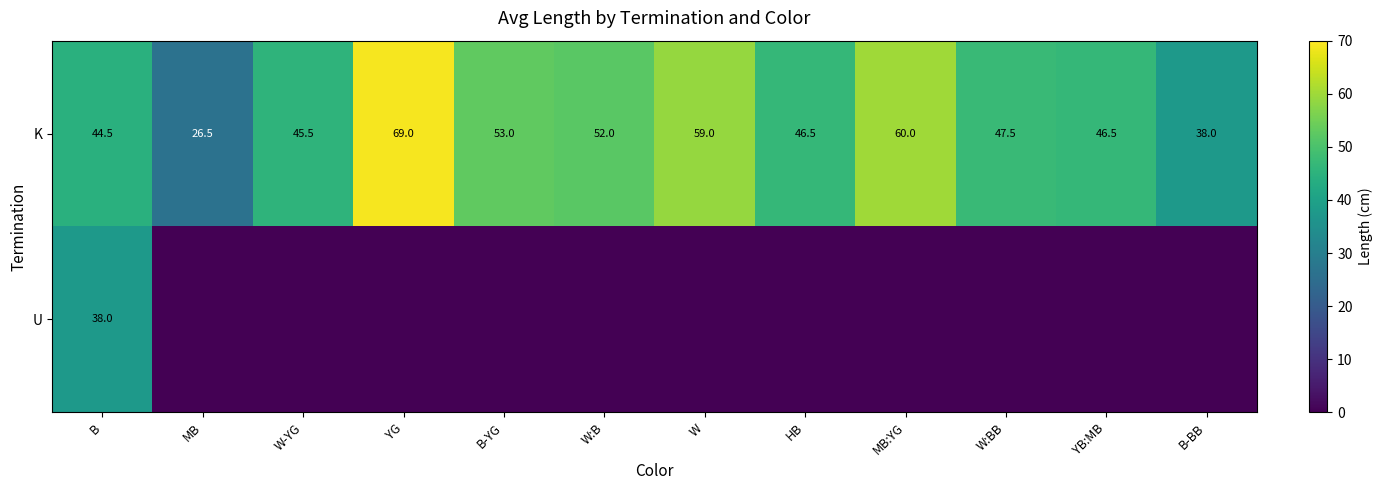

True or false: K has a value of 92.7 at B-YG.

False